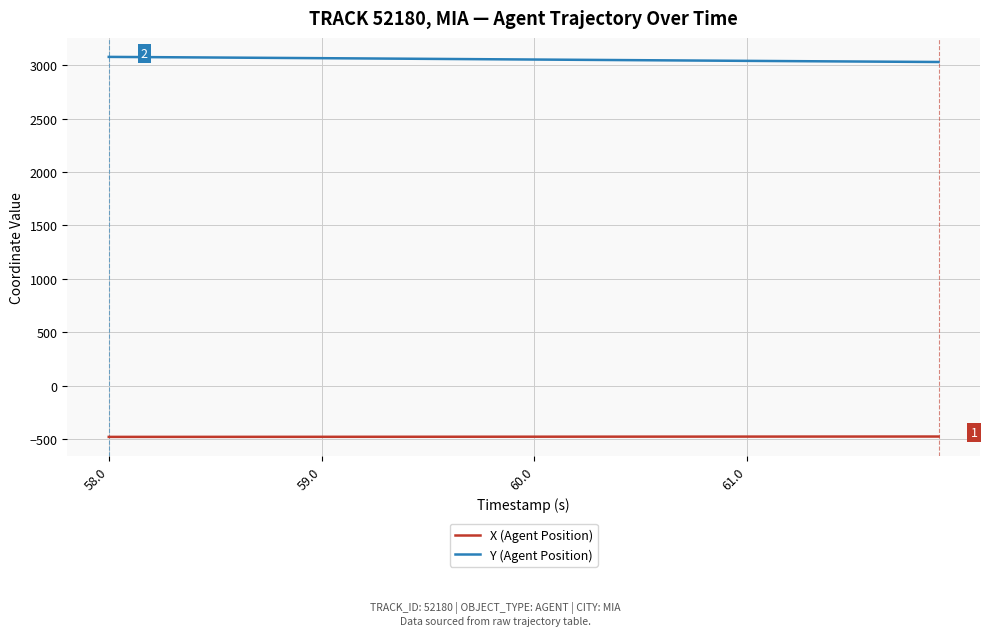

What is the minimum value for X (Agent Position)?

-480.8